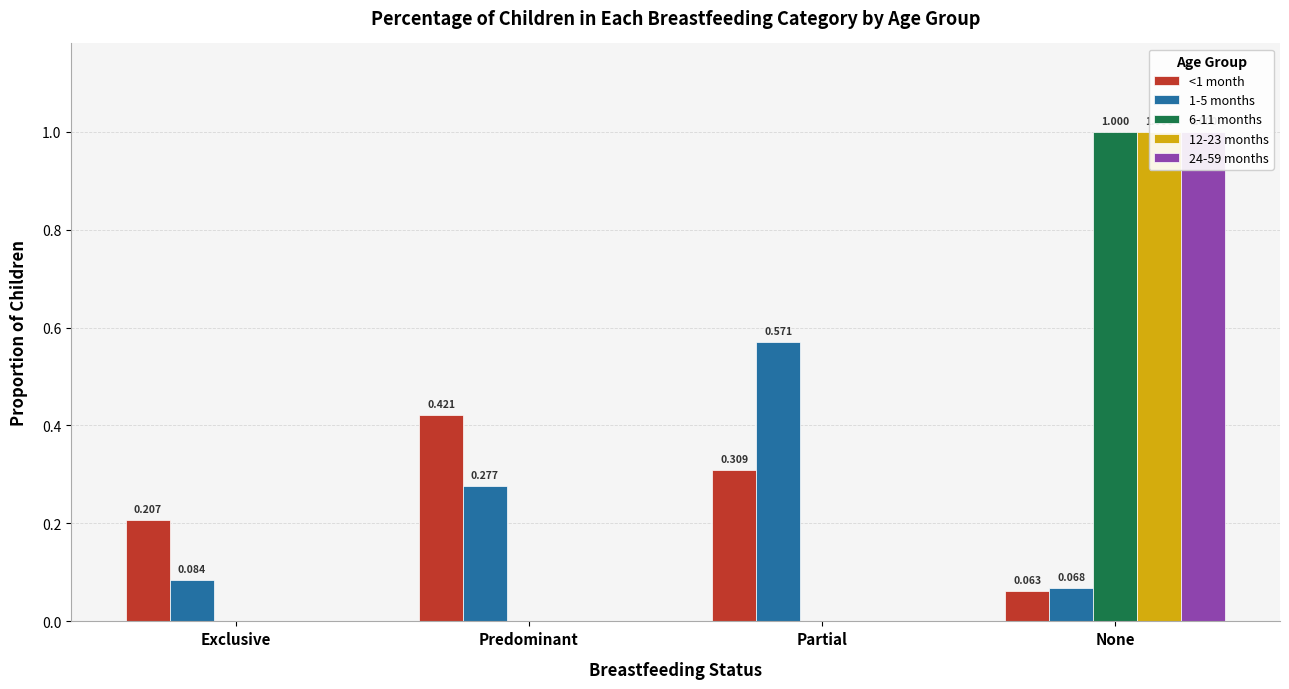

At which label is <1 month closest to 0?

None